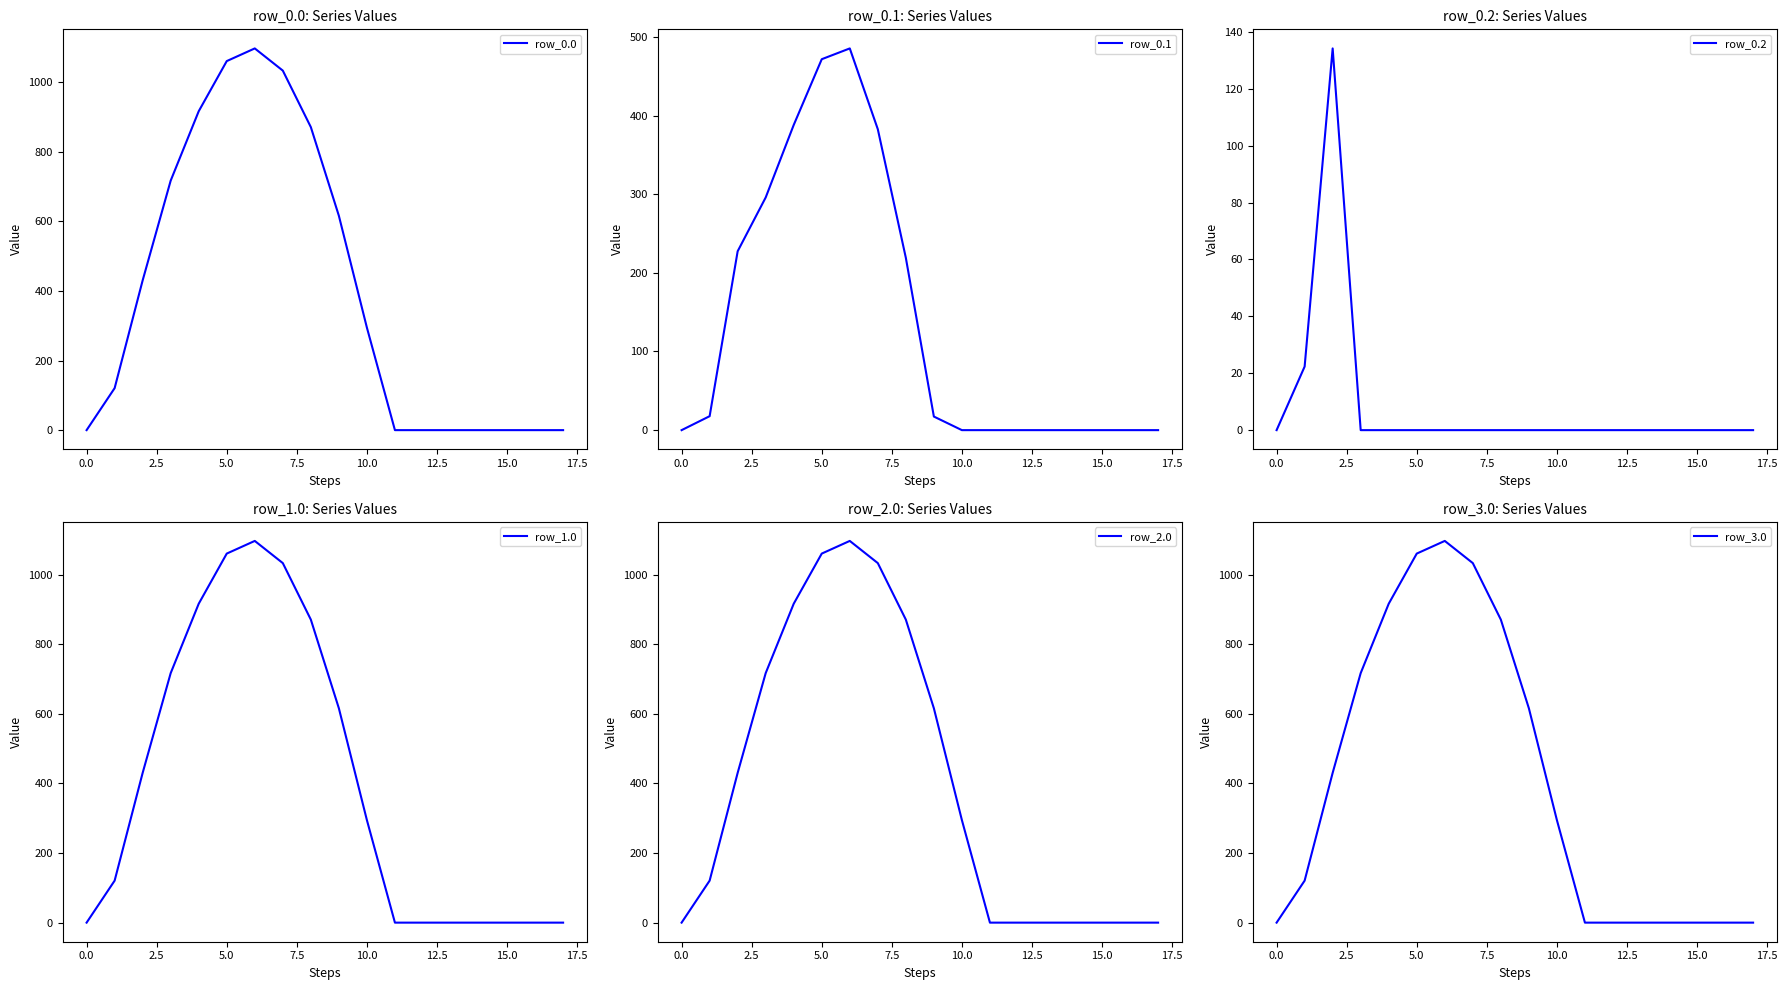

True or false: row_3.0 has a value of 679.5 at 2.5.

False